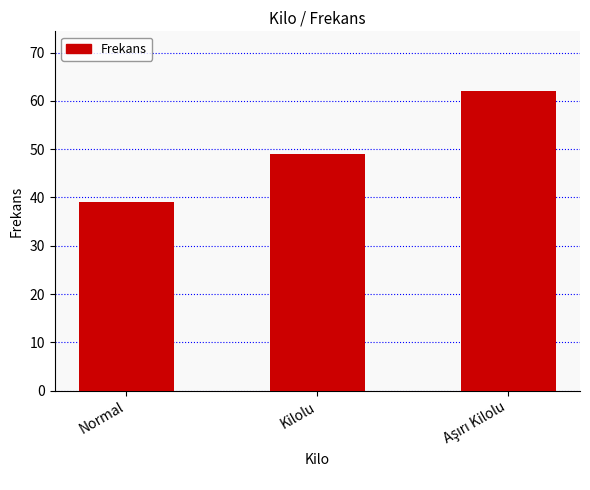

What is the difference between the maximum and minimum values?

23